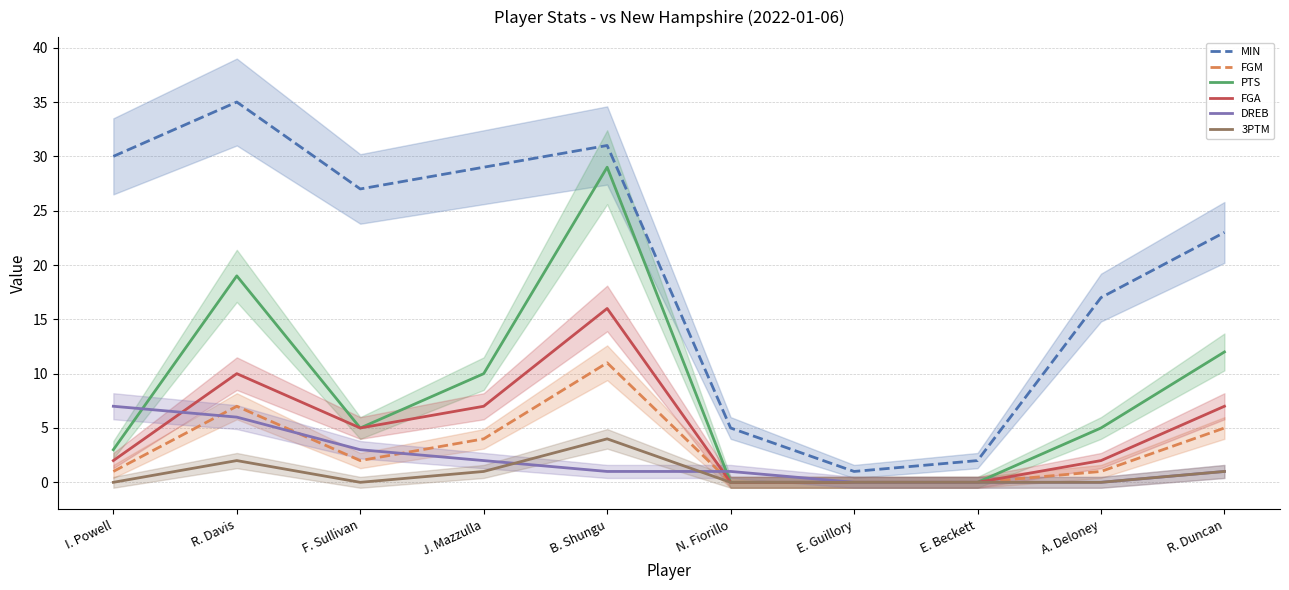

Which category has the highest value in the FGM series?

B. Shungu